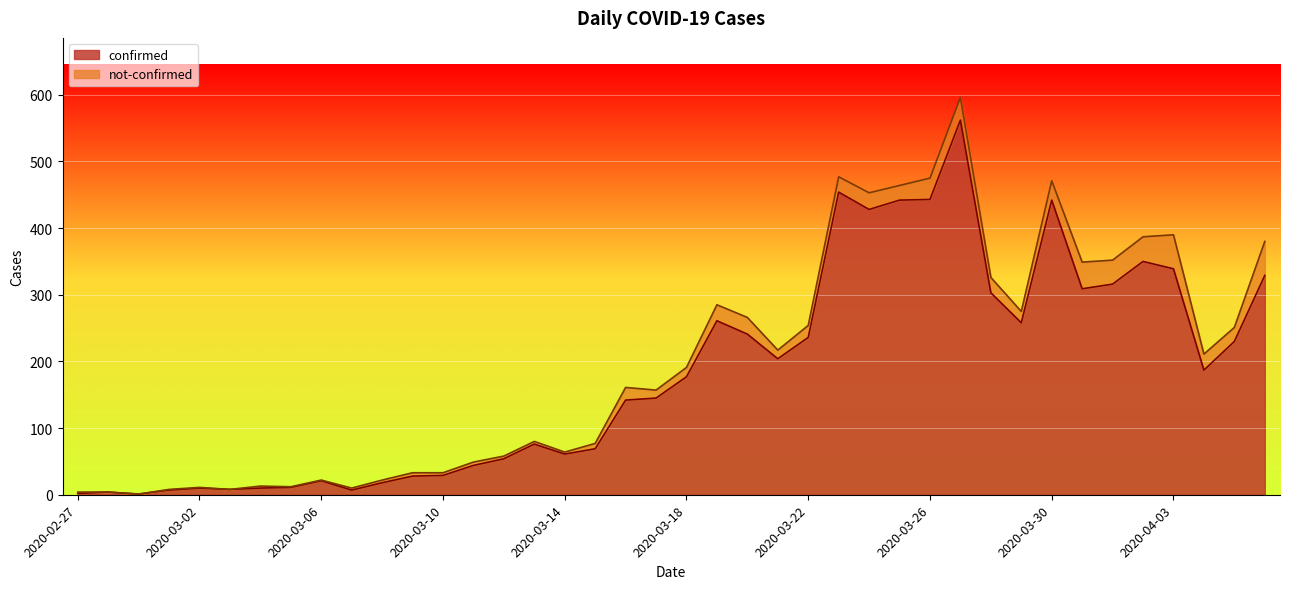

What is the change in value from 2020-03-03 to 2020-03-18?

+169